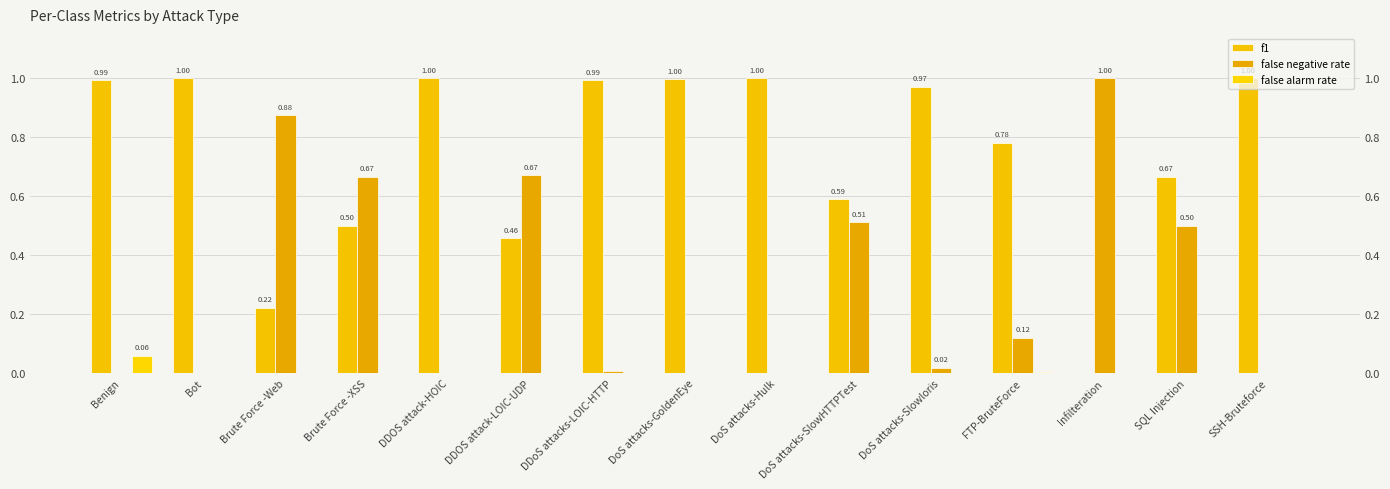

Reading left to right, extract all data points from this chart.

f1: Benign=1.0	Bot=1.0	Brute Force -Web=0.2	Brute Force -XSS=0.5	DDOS attack-HOIC=1.0	DDOS attack-LOIC-UDP=0.5	DDoS attacks-LOIC-HTTP=1.0	DoS attacks-GoldenEye=1.0	DoS attacks-Hulk=1.0	DoS attacks-SlowHTTPTest=0.6	DoS attacks-Slowloris=1.0	FTP-BruteForce=0.8	Infilteration=0.0	SQL Injection=0.7	SSH-Bruteforce=1.0
false negative rate: Benign=0.0	Bot=0.0	Brute Force -Web=0.9	Brute Force -XSS=0.7	DDOS attack-HOIC=0.0	DDOS attack-LOIC-UDP=0.7	DDoS attacks-LOIC-HTTP=0.0	DoS attacks-GoldenEye=0.0	DoS attacks-Hulk=0.0	DoS attacks-SlowHTTPTest=0.5	DoS attacks-Slowloris=0.0	FTP-BruteForce=0.1	Infilteration=1.0	SQL Injection=0.5	SSH-Bruteforce=0.0
false alarm rate: Benign=0.1	Bot=0.0	Brute Force -Web=0.0	Brute Force -XSS=0.0	DDOS attack-HOIC=0.0	DDOS attack-LOIC-UDP=0.0	DDoS attacks-LOIC-HTTP=0.0	DoS attacks-GoldenEye=0.0	DoS attacks-Hulk=0.0	DoS attacks-SlowHTTPTest=0.0	DoS attacks-Slowloris=0.0	FTP-BruteForce=0.0	Infilteration=0.0	SQL Injection=0.0	SSH-Bruteforce=0.0